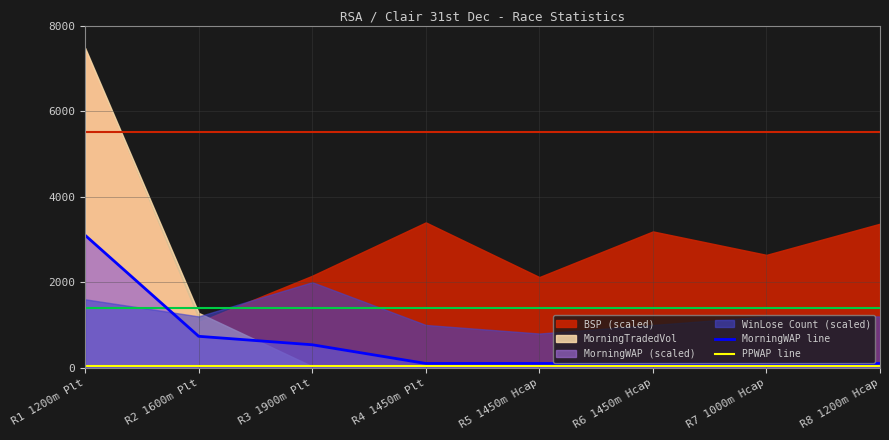

Which category has the highest value in the MorningWAP line series?

R1 1200m Plt